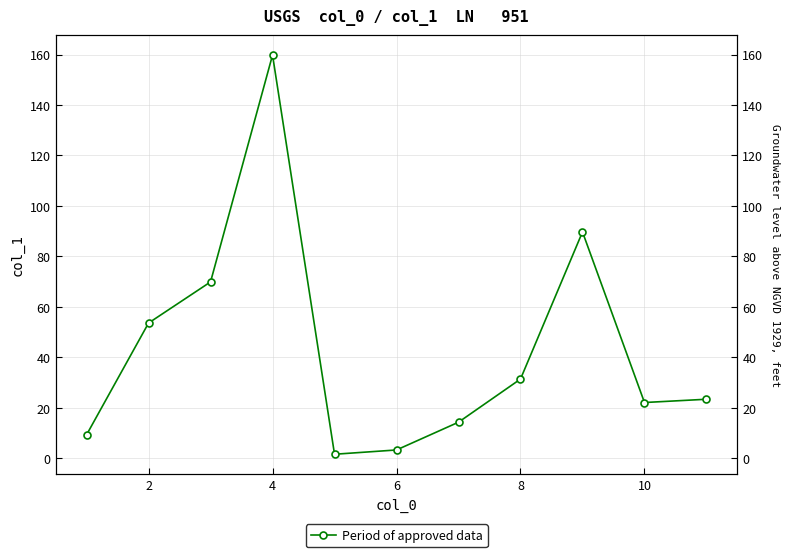

Where does the data first go above 23?

2